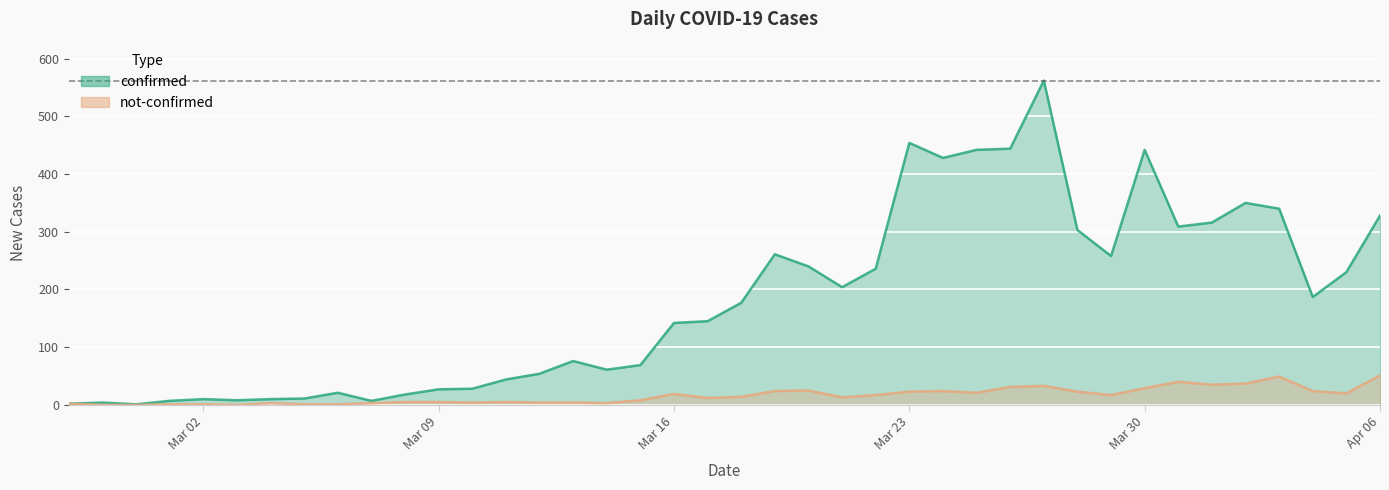

What is the total value across all series at Mar 09?

32